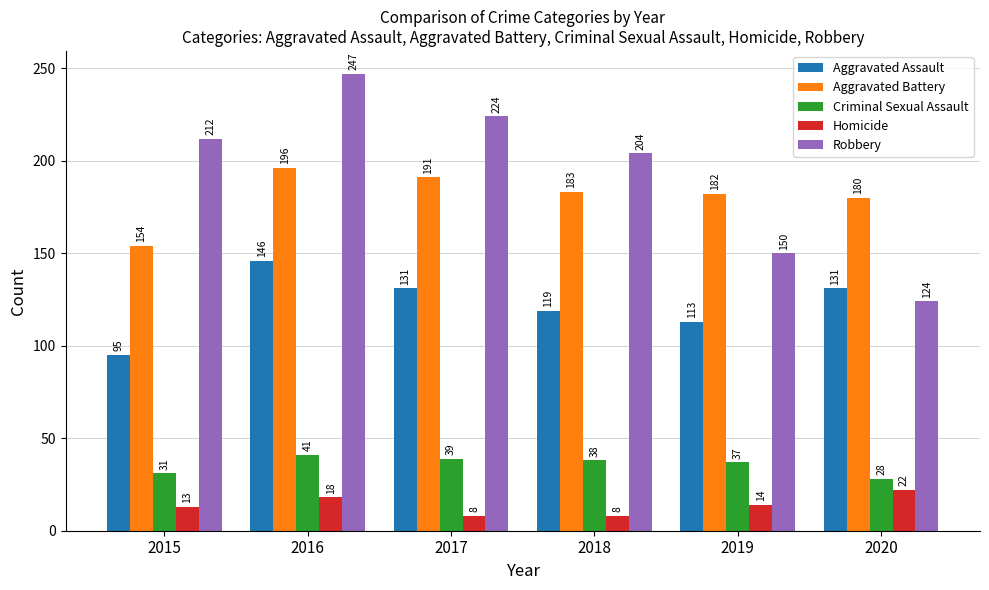

Which series has the largest total across all categories?

Robbery